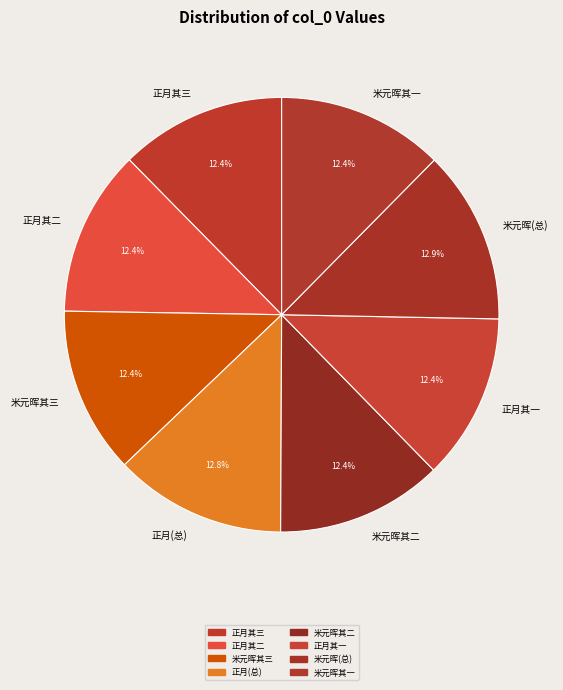

How much of the chart is everything except 米元晖其二?

87.6%